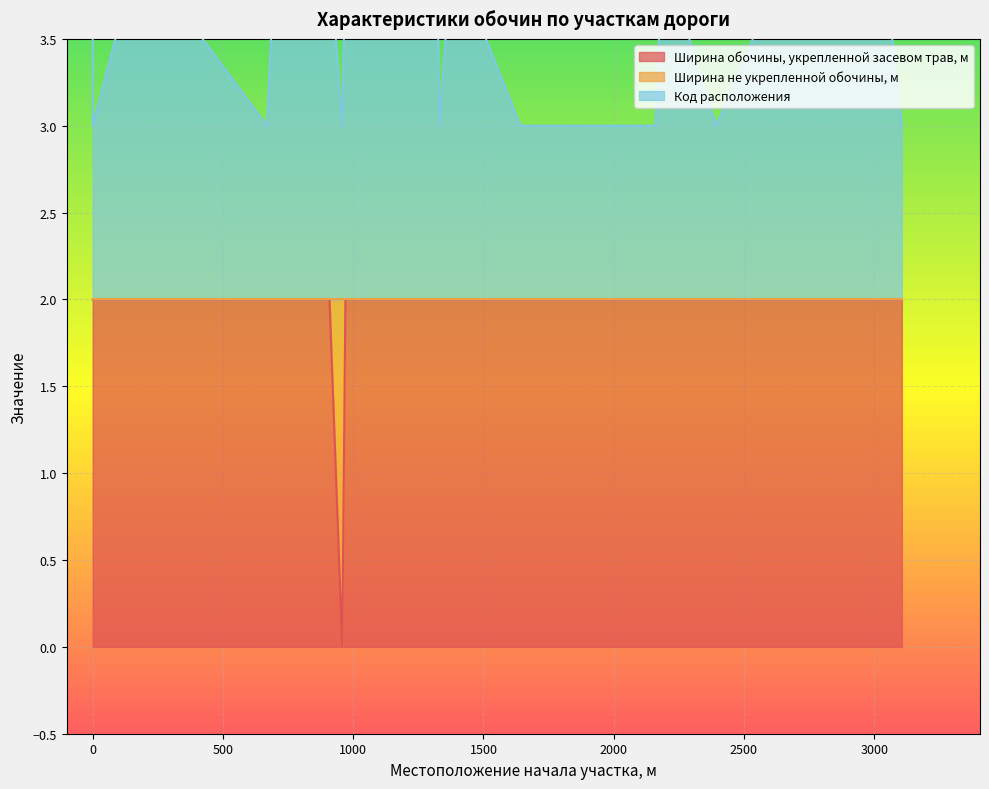

What is the sum of all Ширина обочины, укрепленной засевом трав, м values?

38